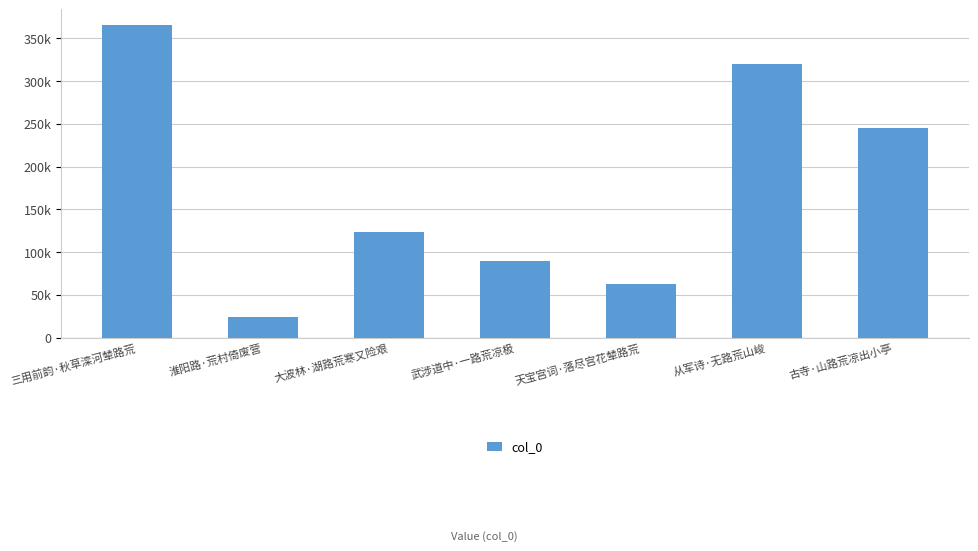

Which category has the lowest value across all series?

淮阳路·荒村倚废营